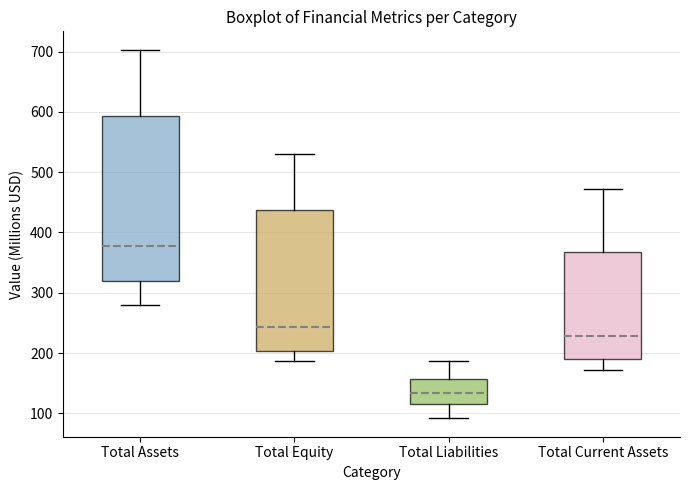

Reading left to right, transcribe this box plot: for each box, give where its median line is, the range the box spans, and where its two whiskers end, as read against the y-axis. The values are not printed on the chart, so give them approximately, as read against the axis.

Total Assets: median 380, box 320 to 590, whiskers 280 to 700
Total Equity: median 240, box 200 to 440, whiskers 190 to 530
Total Liabilities: median 130, box 110 to 160, whiskers 90 to 190
Total Current Assets: median 230, box 190 to 370, whiskers 170 to 470